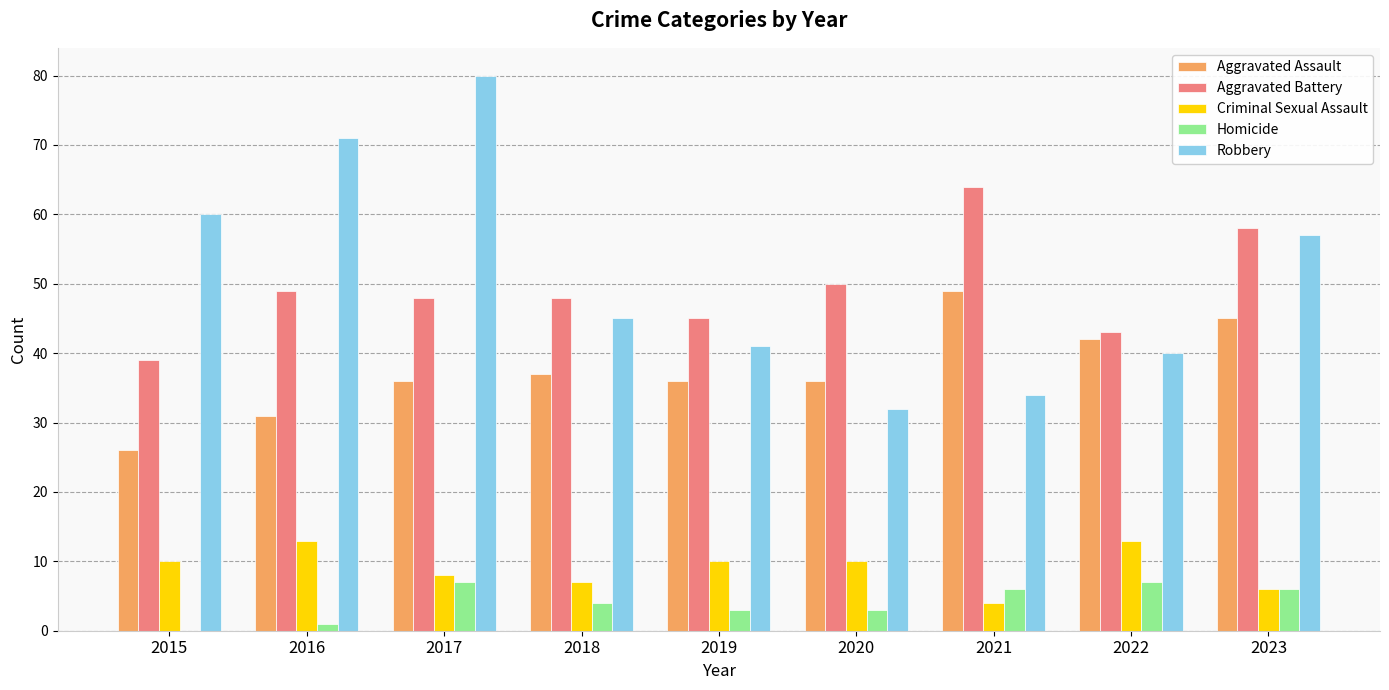

What is the total value across all series at 2016?

165